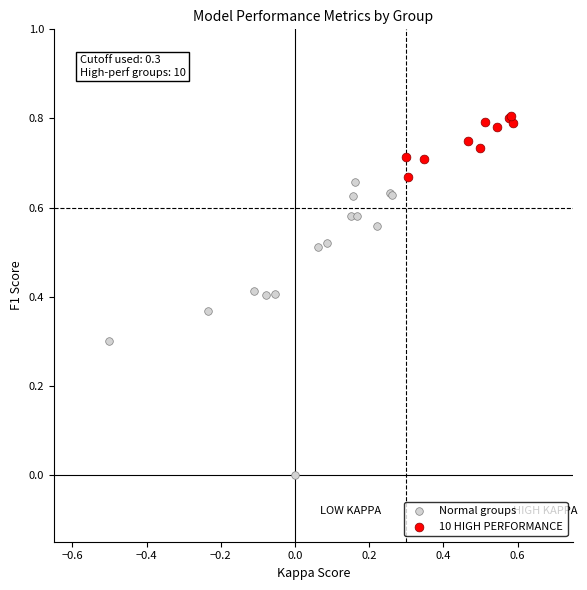

Which series contains the highest Y value?

10 HIGH PERFORMANCE